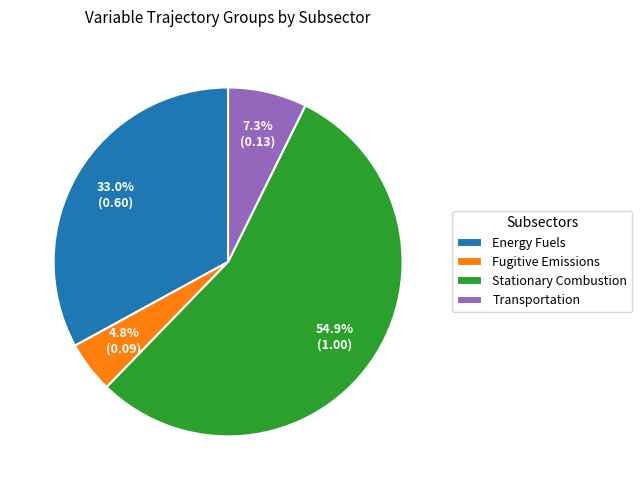

To the nearest percent, what percentage of the pie is Fugitive Emissions?

5%